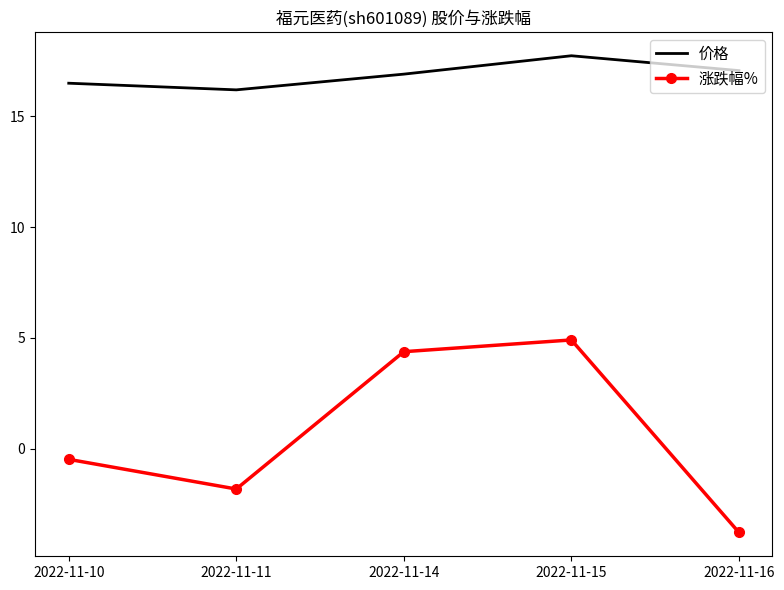

Reading left to right, transcribe all the data shown in this chart.

价格: 16.5	16.2	16.9	17.7	17.1
涨跌幅%: -0.5	-1.8	4.4	4.9	-3.8